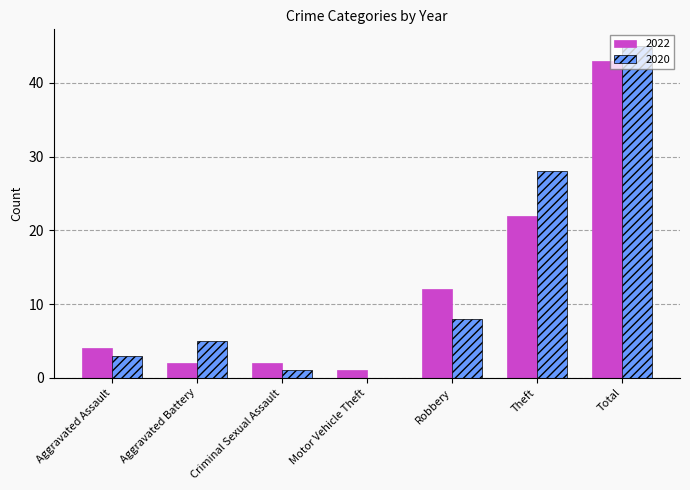

At which label does 2022 reach its peak?

Total